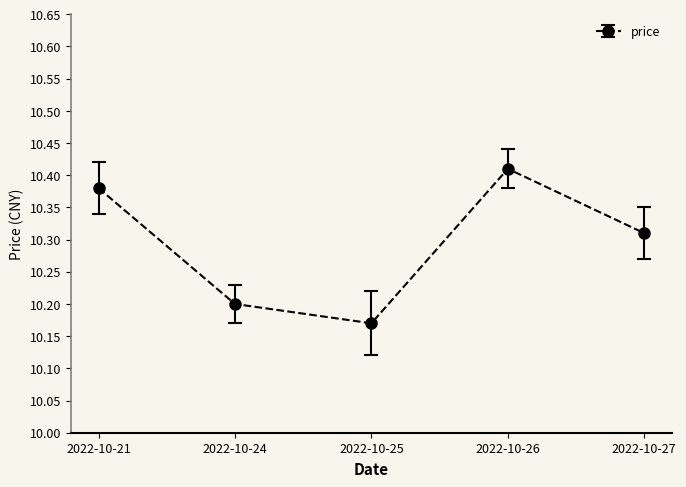

The chart shows a value of 16.2 at 2022-10-21. True or false?

False